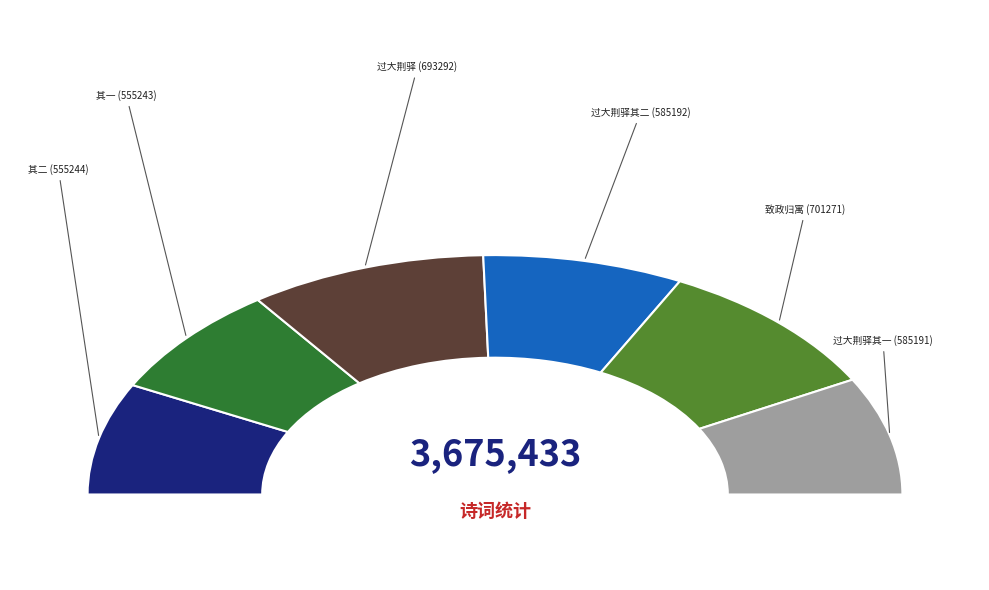

Which has a higher value, 过大荆驿次韵二首 其二 or 丙辰九月廿四日致政归寓蒜岭驿次韵二律?

丙辰九月廿四日致政归寓蒜岭驿次韵二律